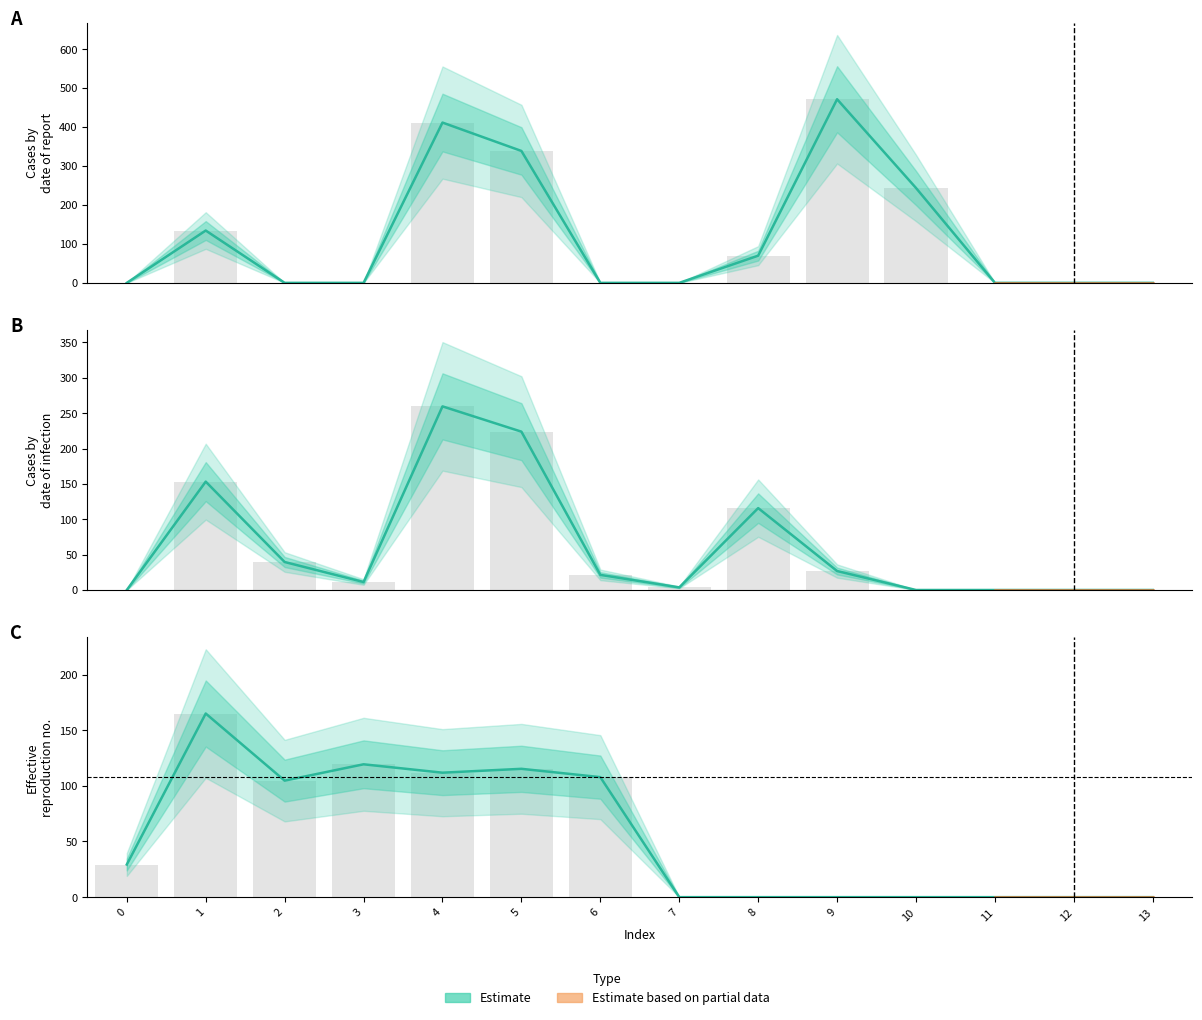

What is the highest value of the row_1 series?

259.6